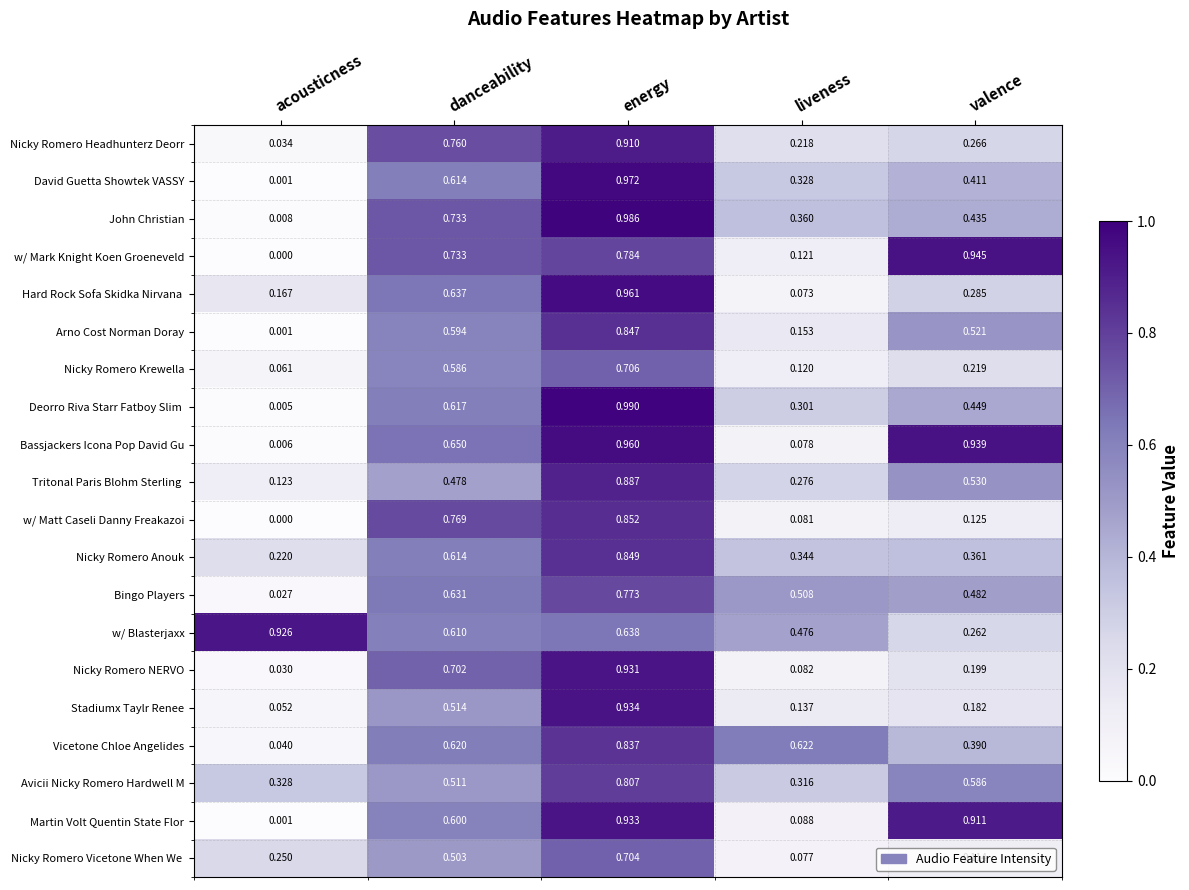

At which category does the chart reach its peak across all series?

energy